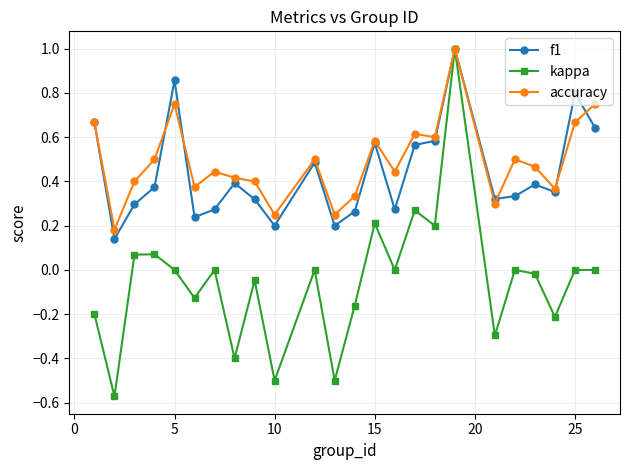

What is the greatest value displayed?

1.0